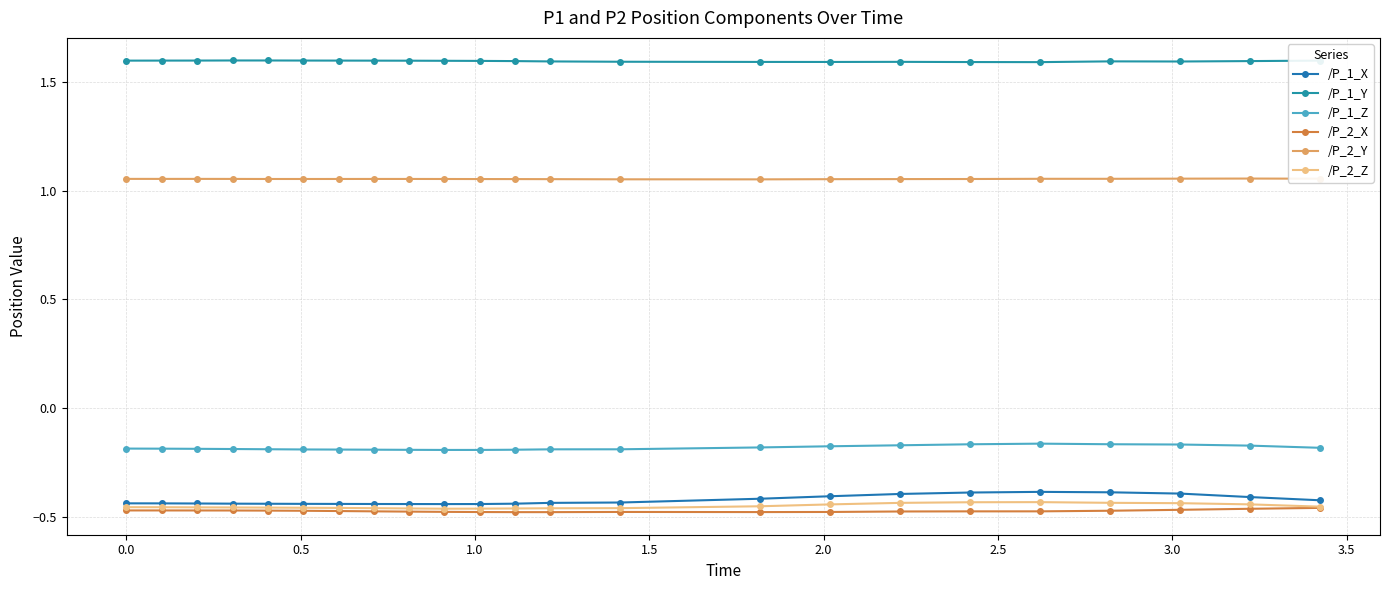

List the series in order of their peak value, highest first.

/P_1_Y, /P_2_Y, /P_1_Z, /P_1_X, /P_2_Z, /P_2_X